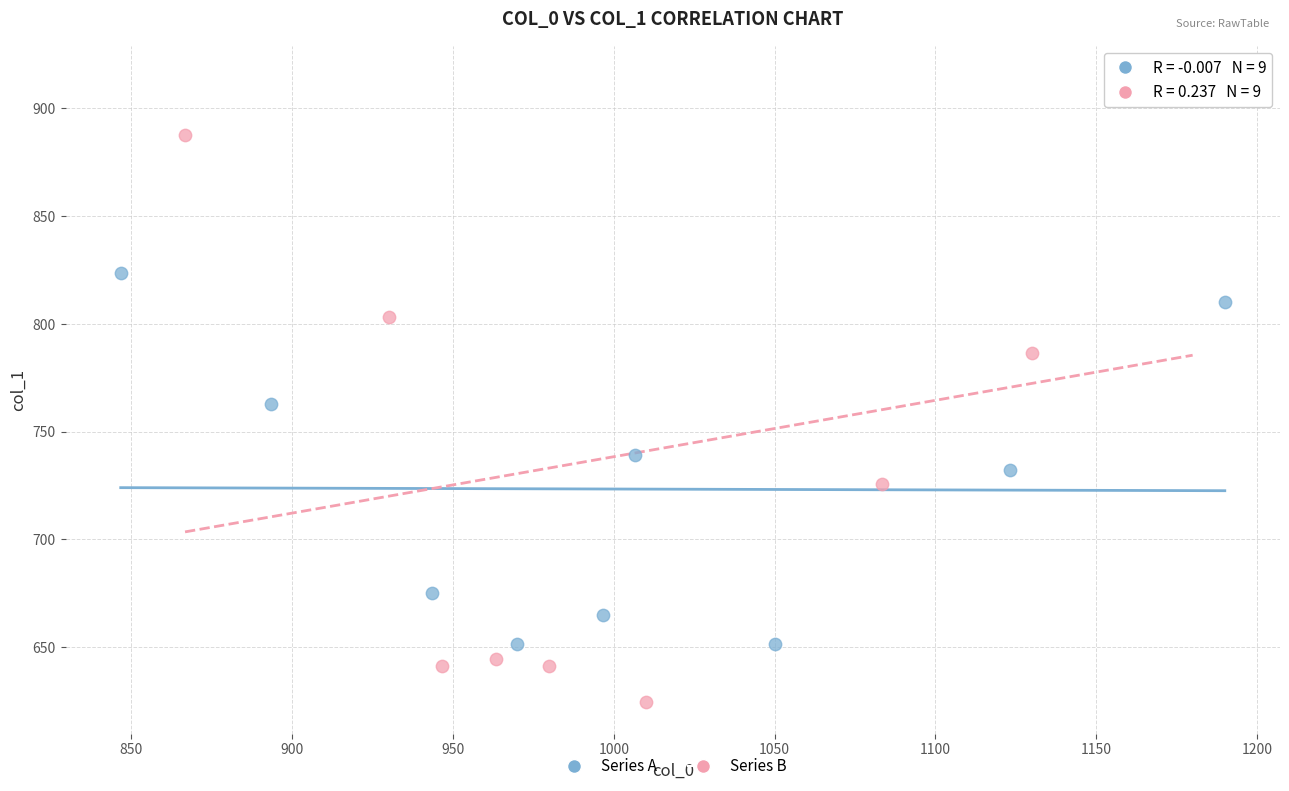

Which series contains the highest Y value?

Series B